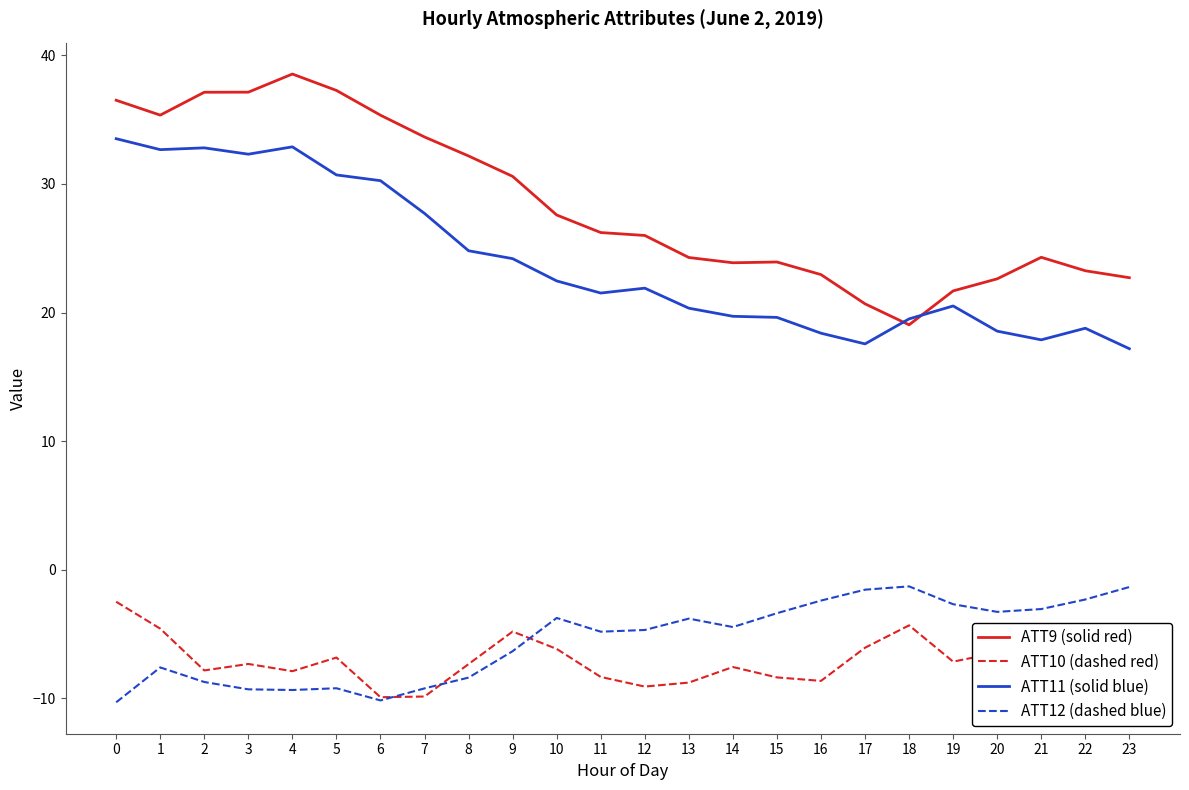

True or false: ATT10 (dashed red) has more than 1 interior local peaks.

True